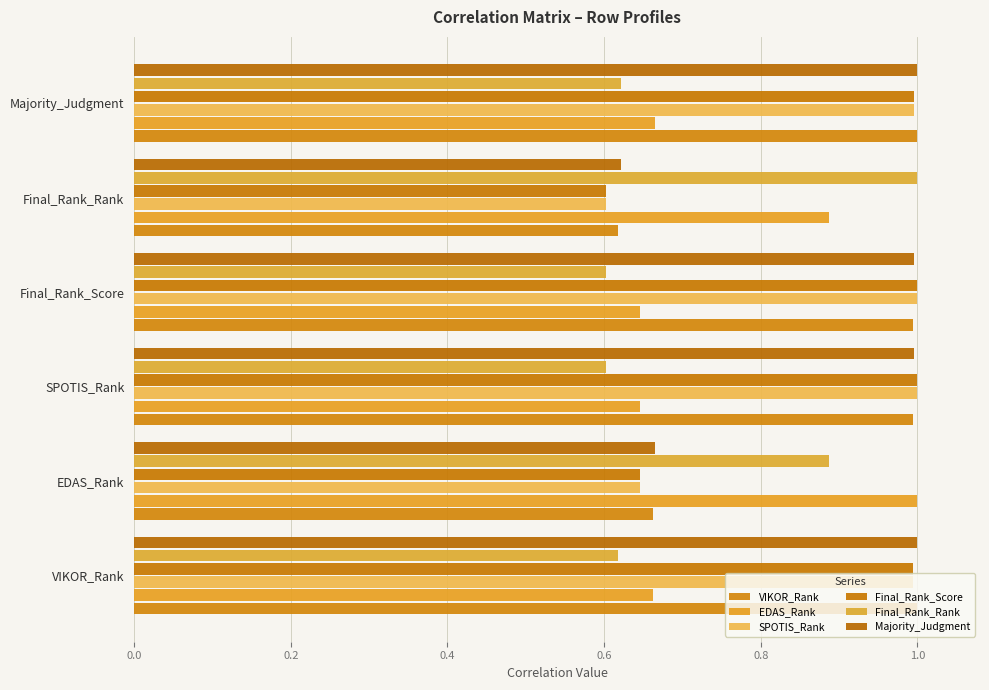

Which category has the lowest value in the Majority_Judgment series?

Final_Rank_Rank